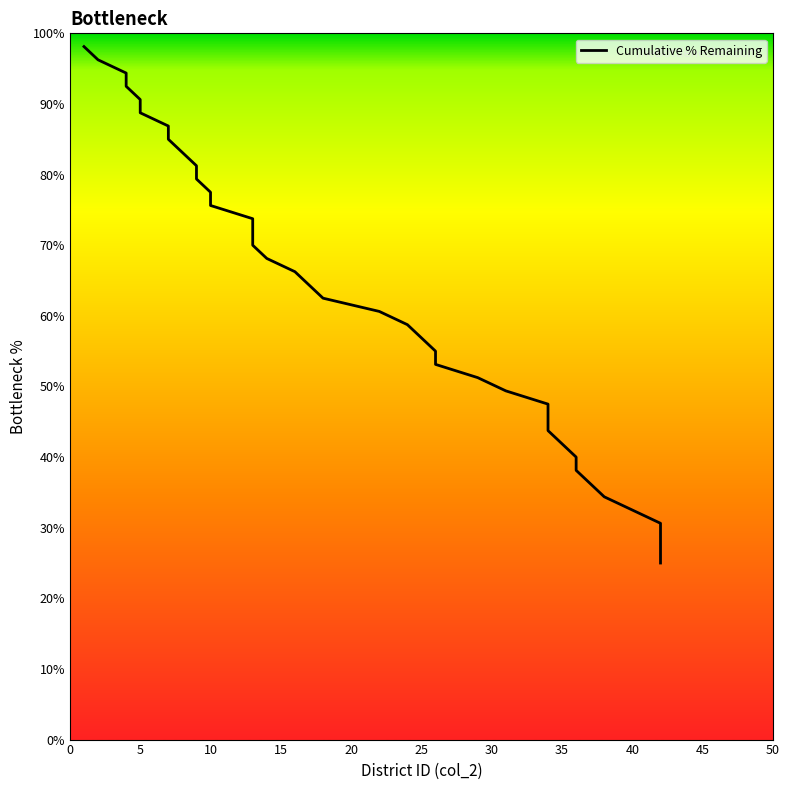

Is this an area chart (filled region under the line)?

No